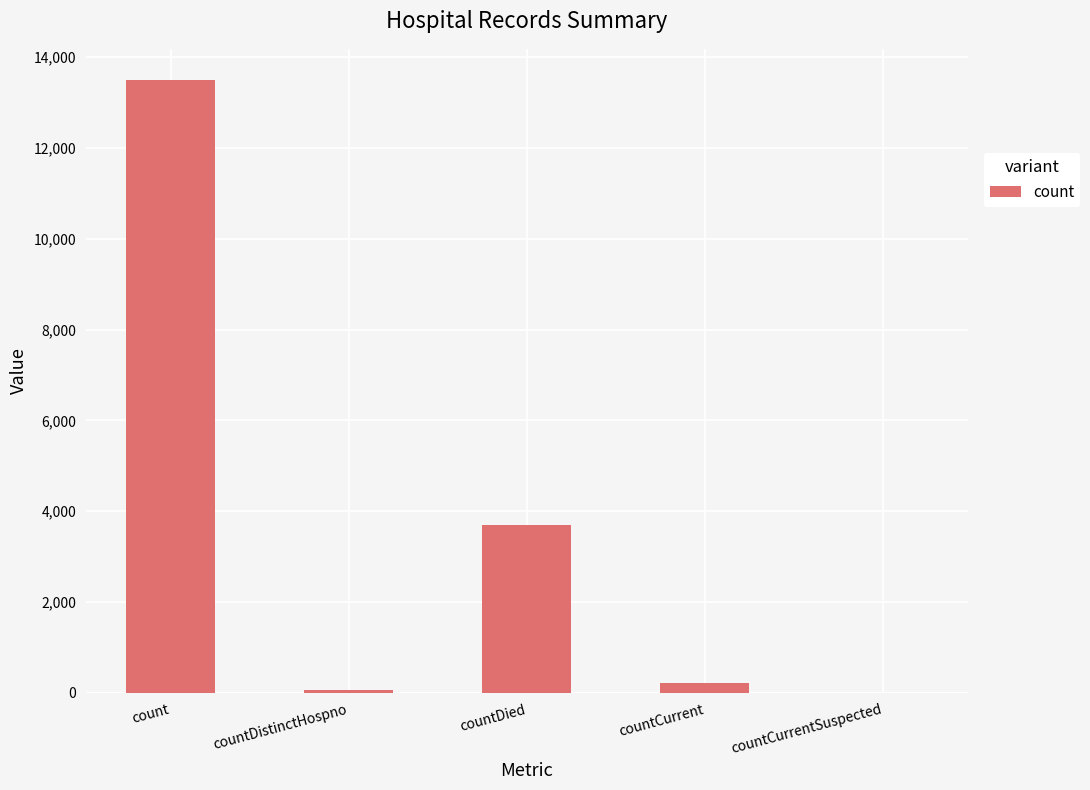

What is the average value?

3500